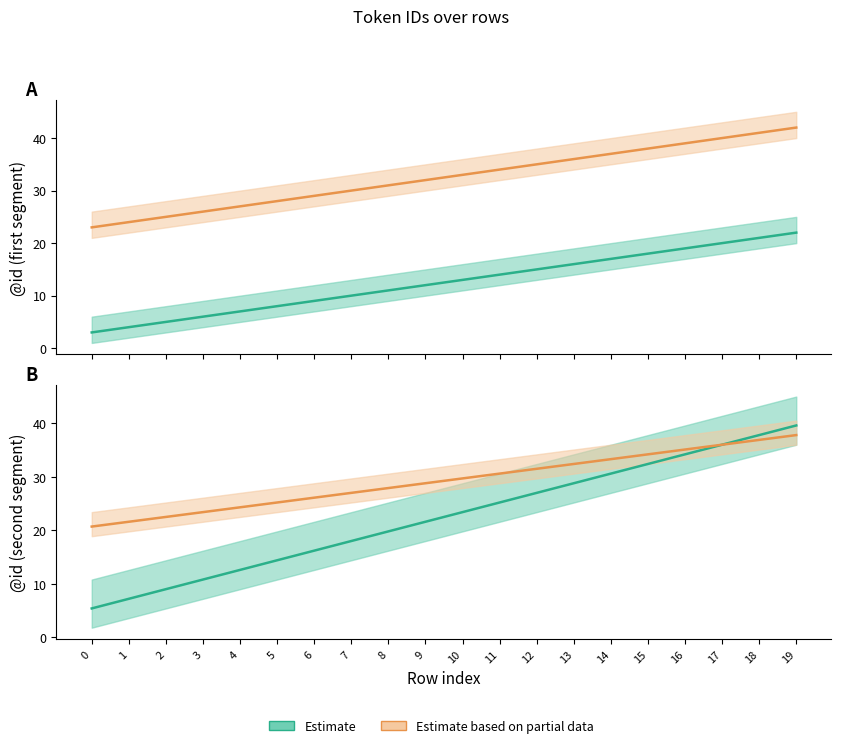

True or false: @id_lower has more than 2 interior local peaks.

False